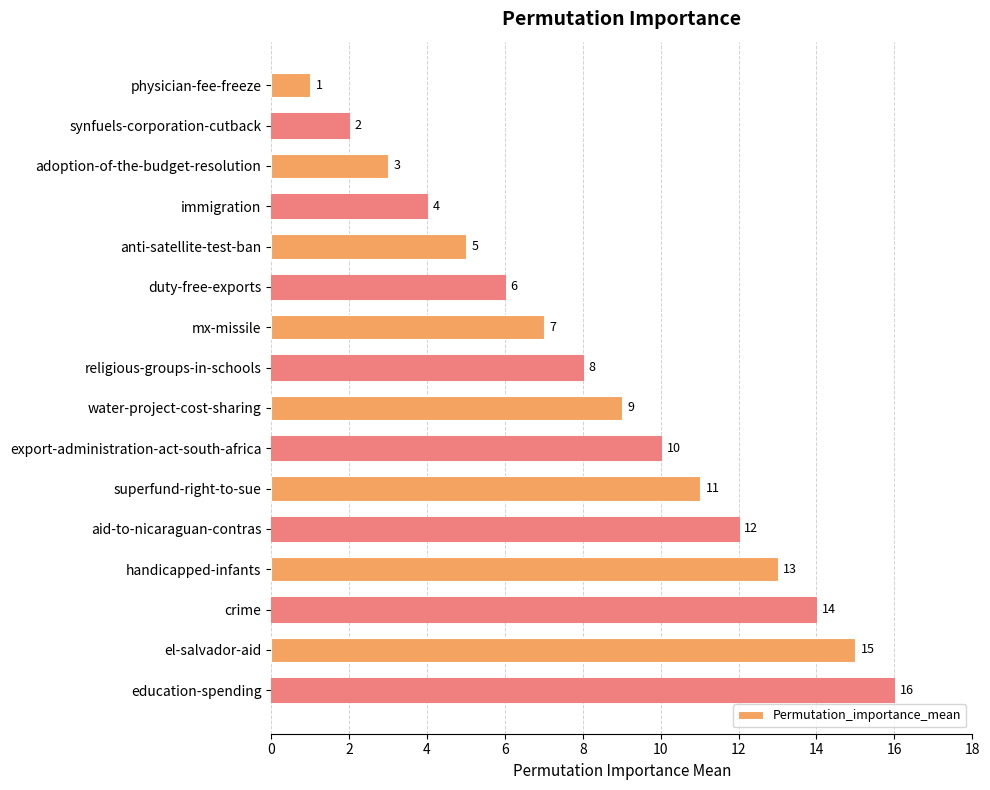

Are the bars horizontal?

Yes